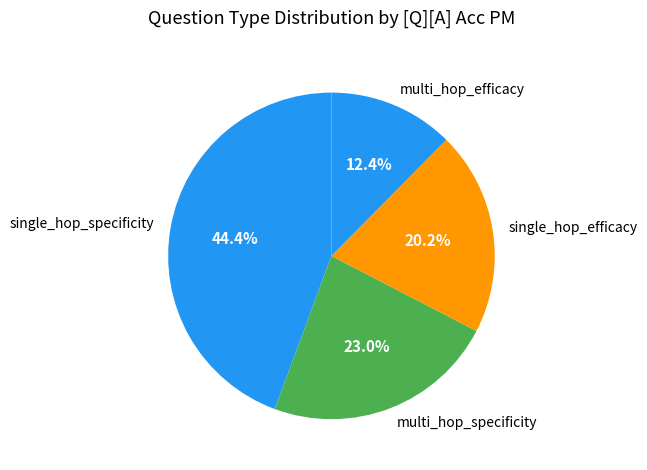

Which category has the biggest portion of the pie?

single_hop_specificity